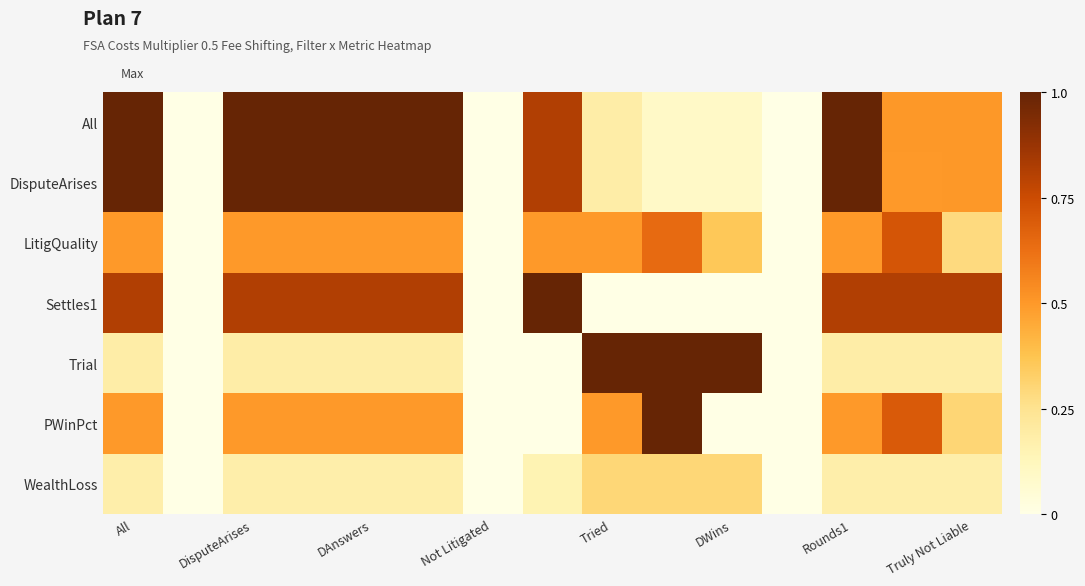

How many distinct data groups are displayed?

7